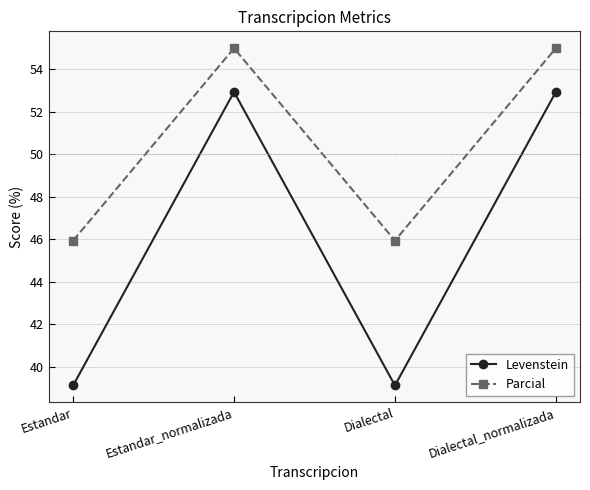

How many interior local valleys does the Levenstein series have?

1